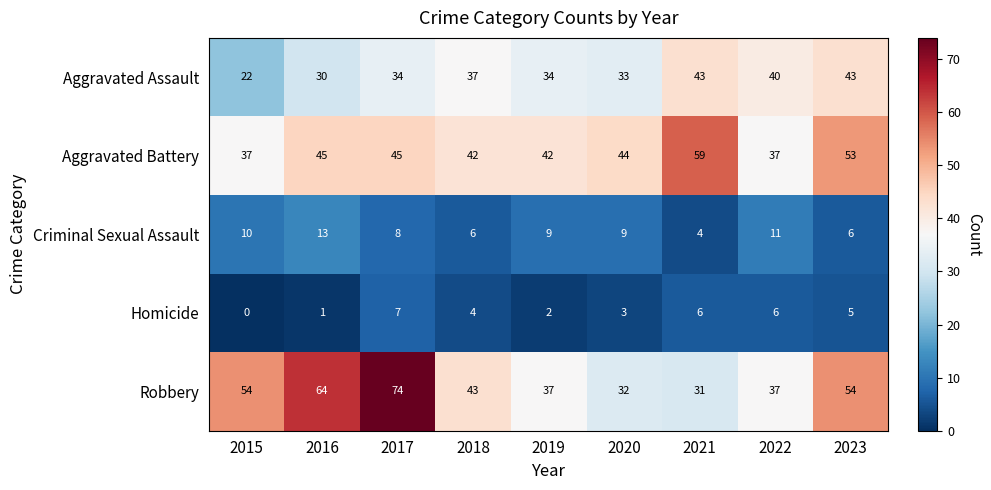

True or false: Criminal Sexual Assault has a value of 6 at 2020.

False